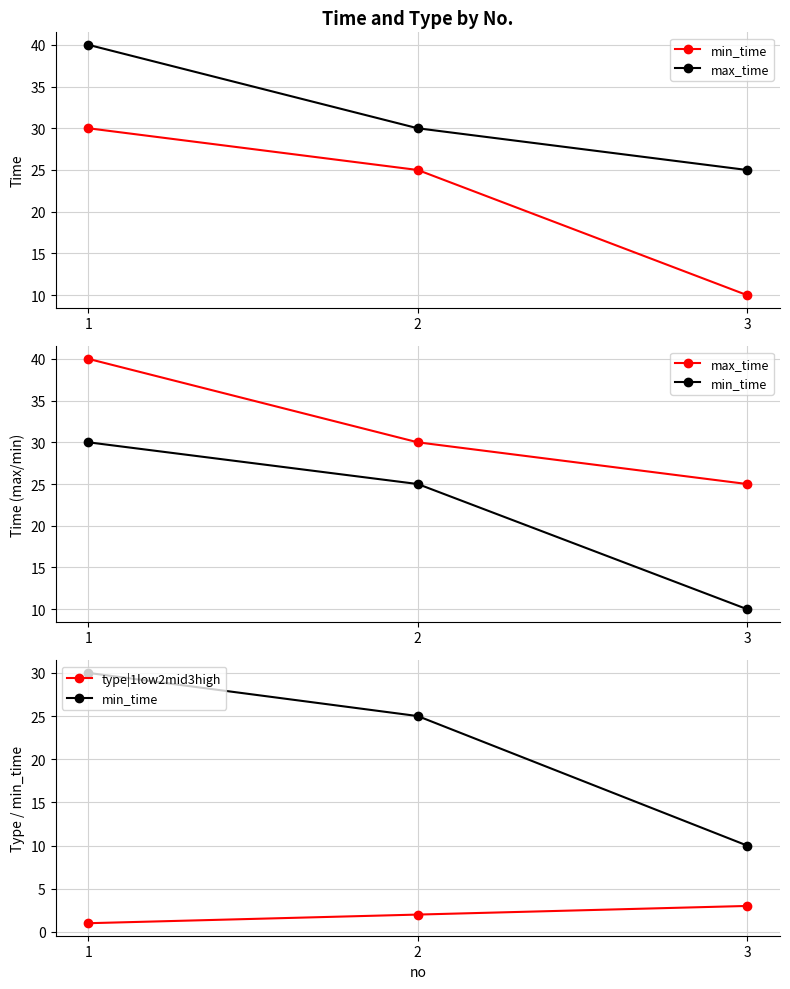

Which series changed the most between 1 and 3?

min_time